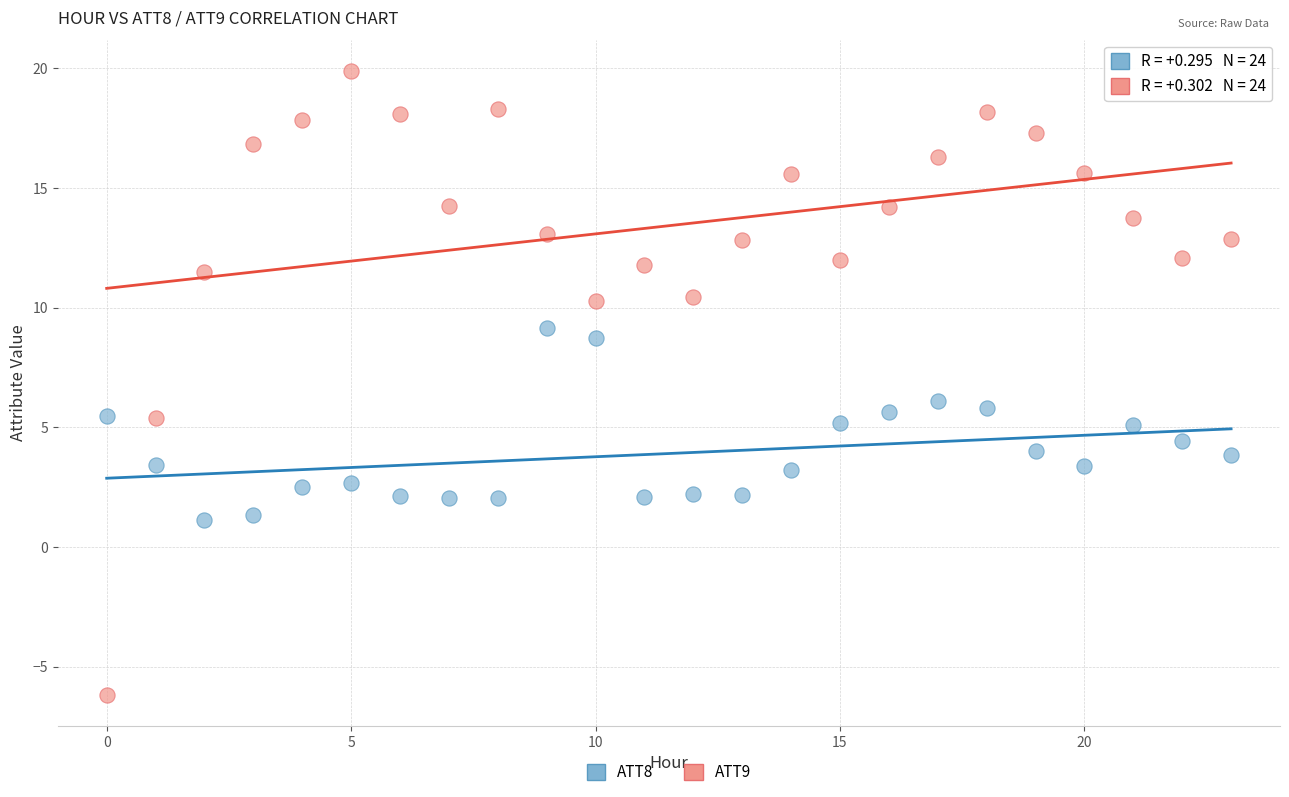

Which series contains the highest Y value?

ATT9